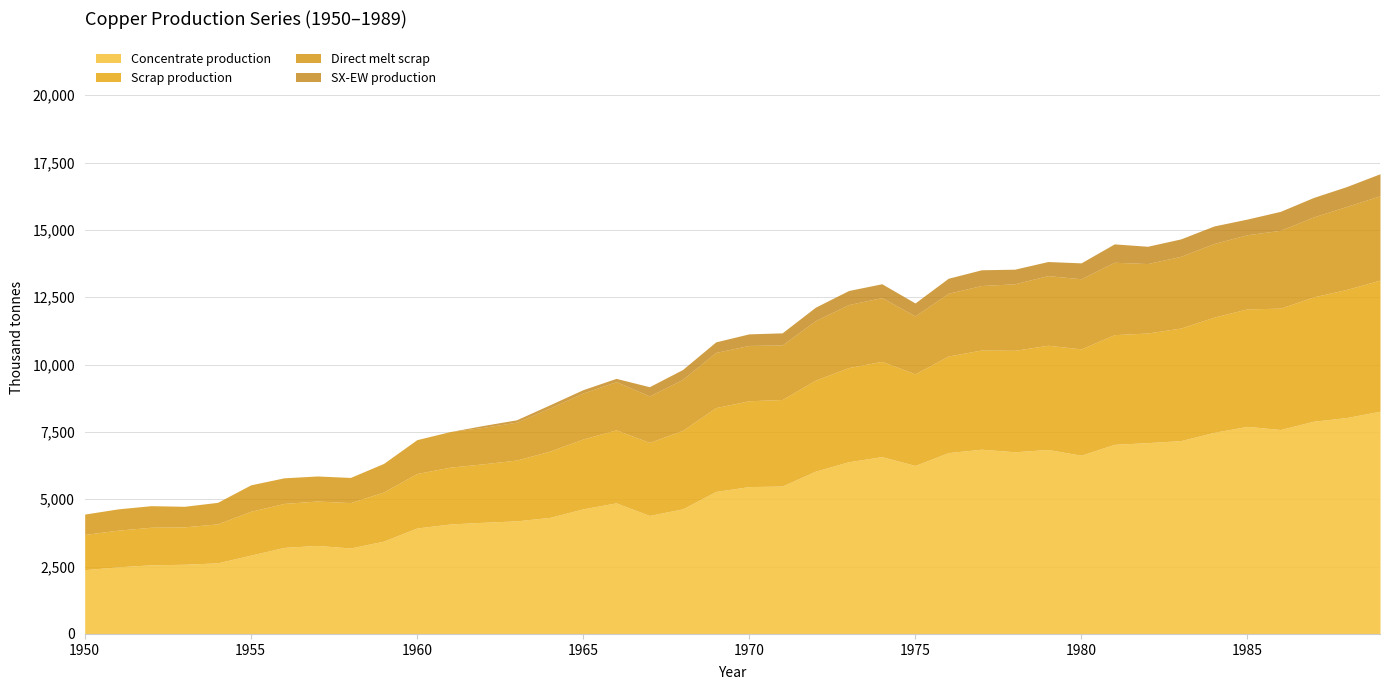

What is the highest value of the Scrap production series?

4869.5